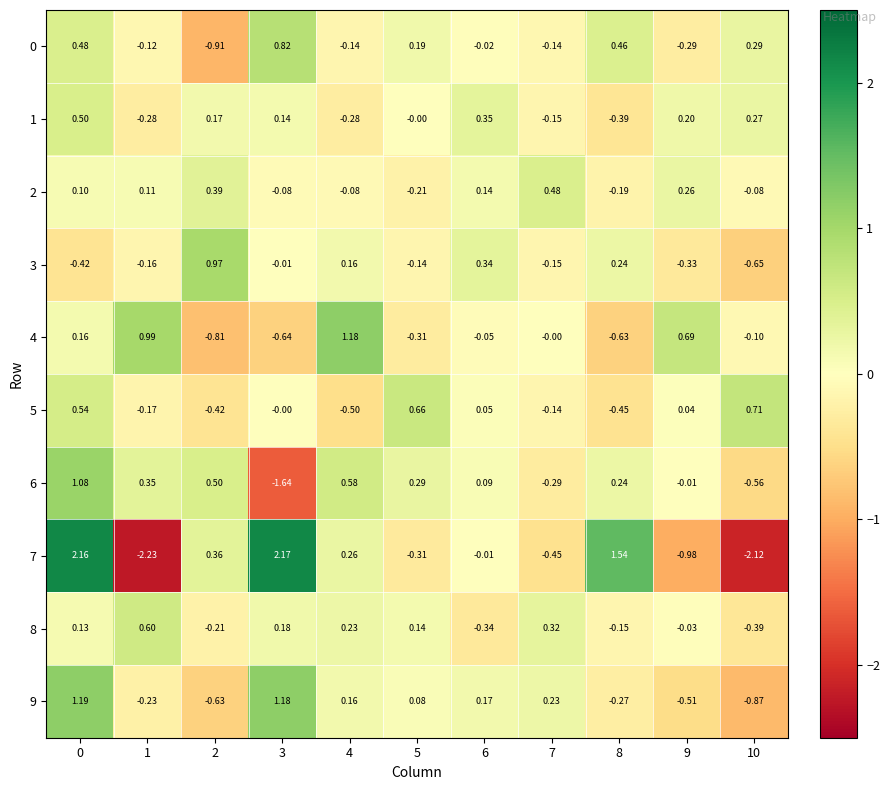

Is the value of 7 at 7 greater than the value of 8 at 10?

No